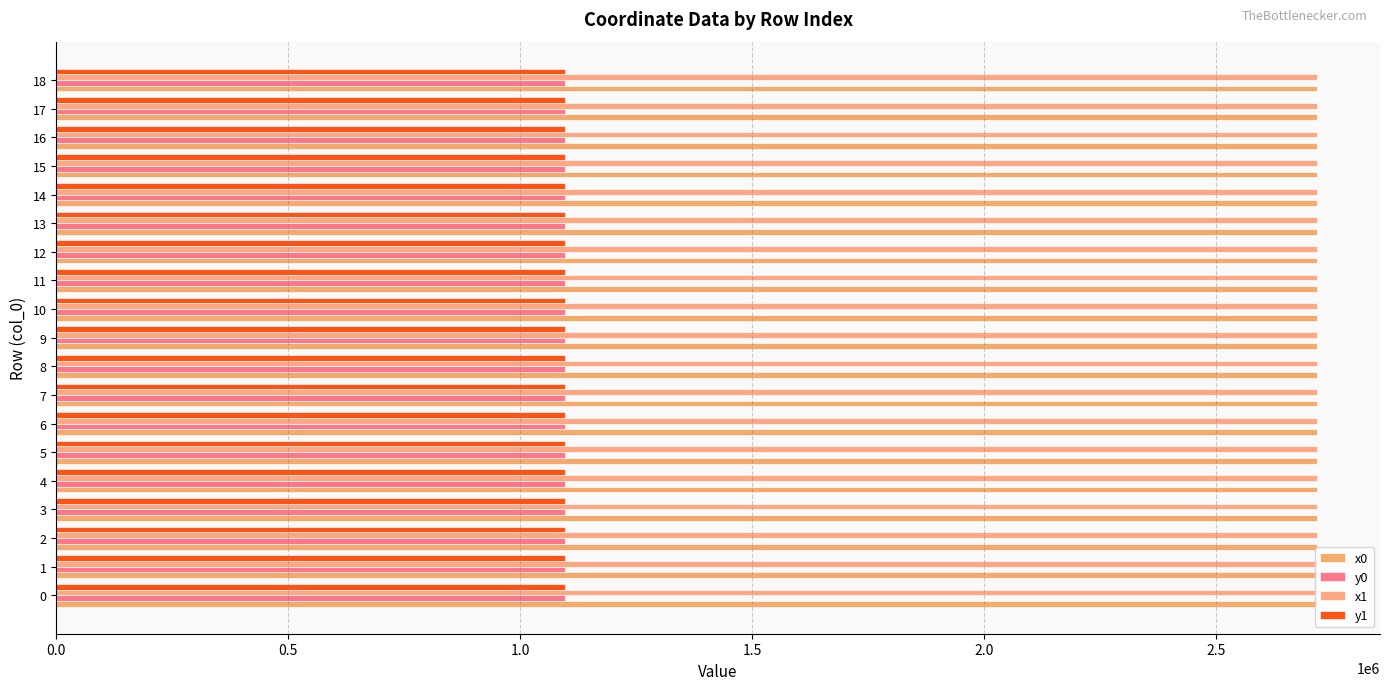

What is the highest value of the x0 series?

2717237.3